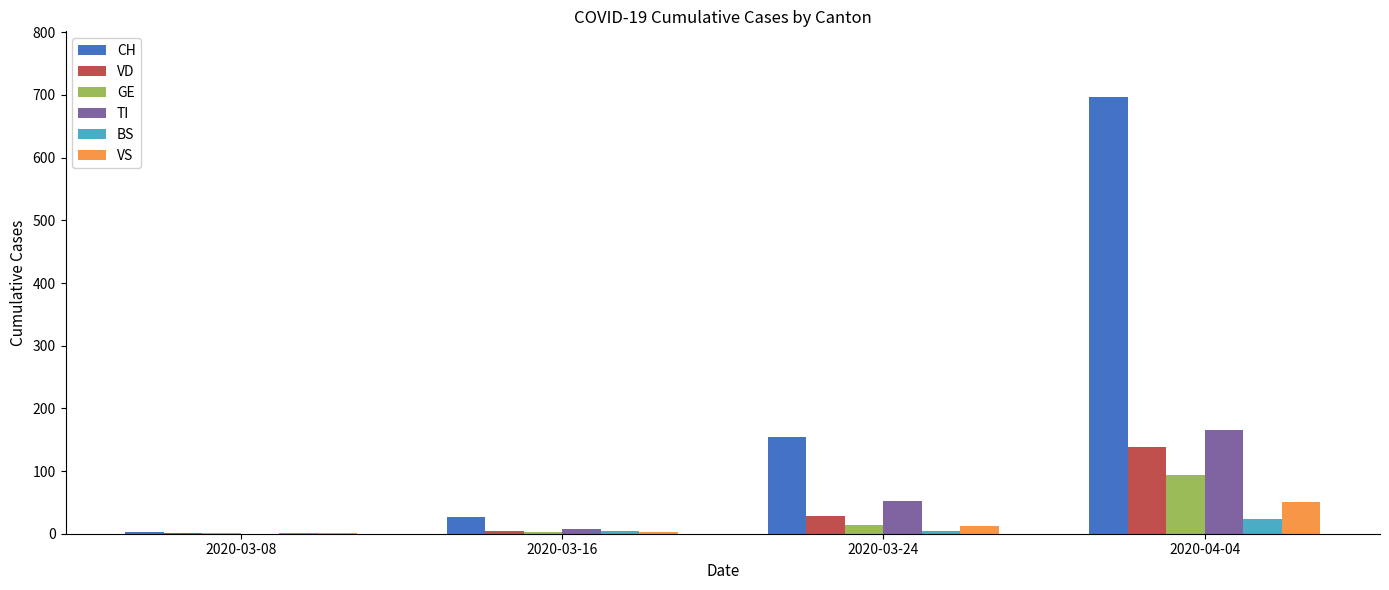

Does the chart contain stacked bars?

No